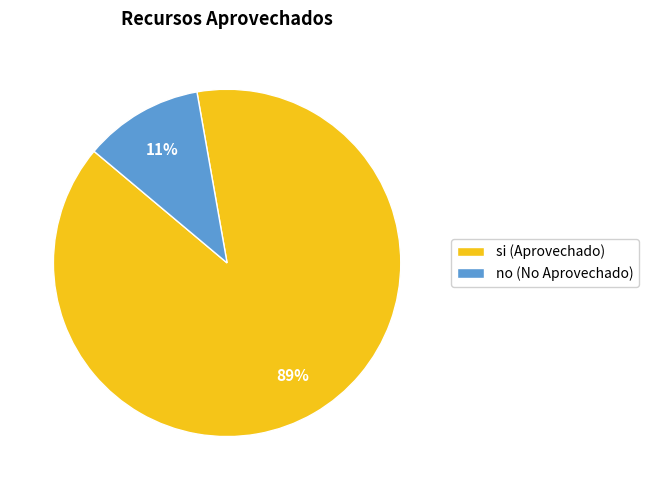

Rank the categories by value from highest to lowest.

si, no